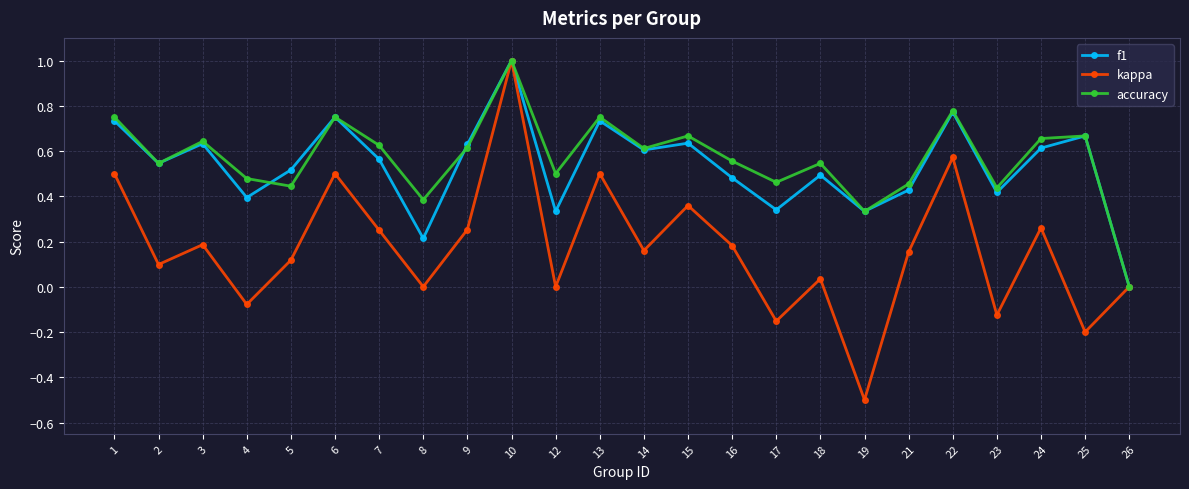

Count the accuracy values in the range 0 to 1.

24